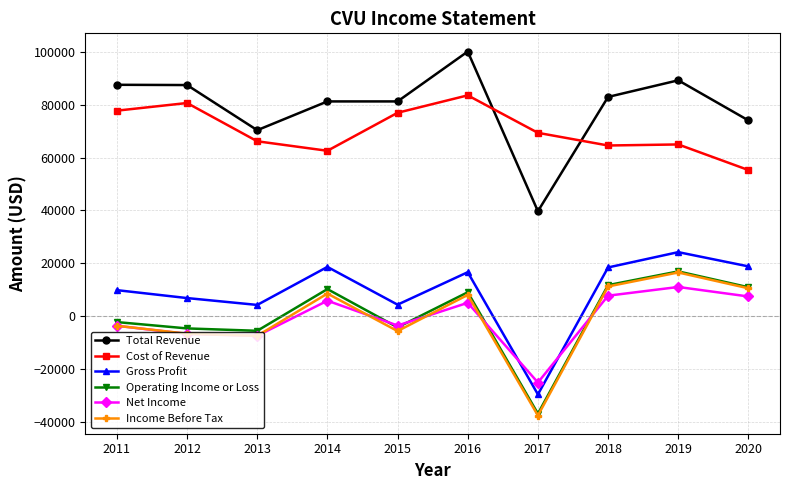

The value of Total Revenue at 2018 is 83000. True or false?

True